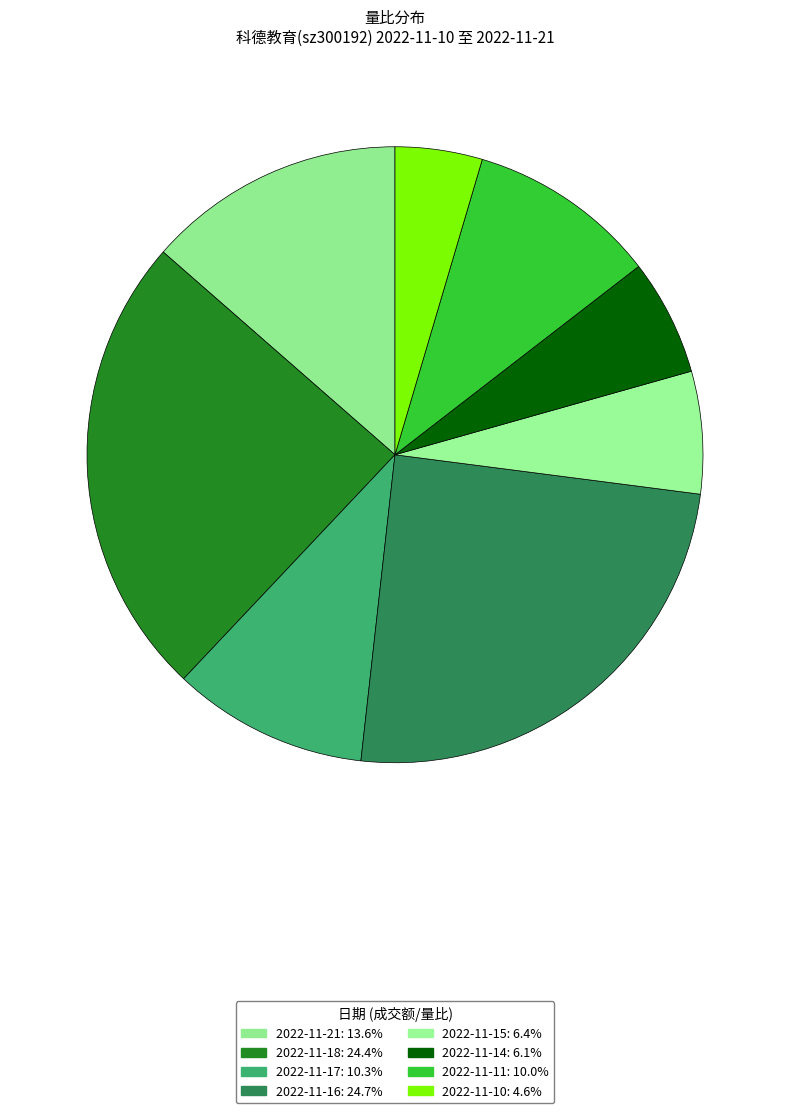

Does 2022-11-18 represent more than half of the total?

No